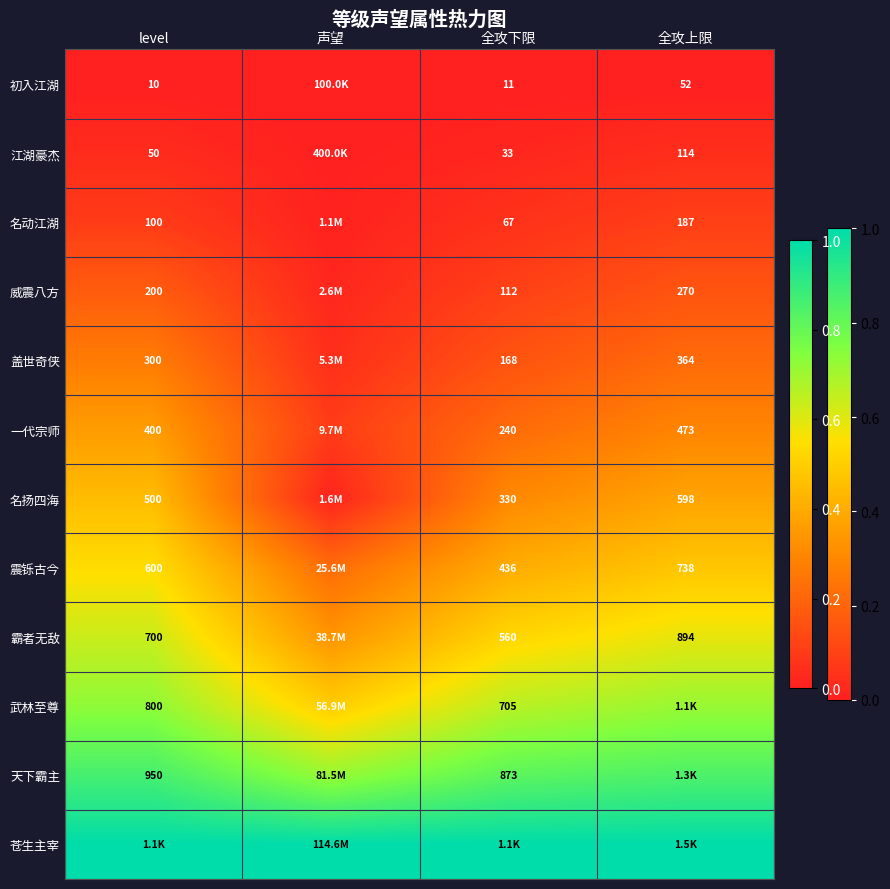

Is the value of 初入江湖 at 全攻上限 greater than the value of 一代宗师 at 全攻上限?

No